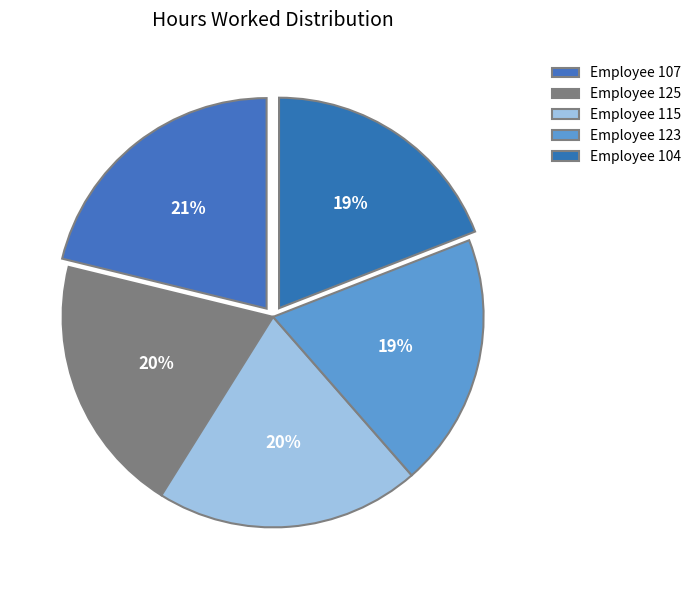

Count the number of slices in the pie.

5